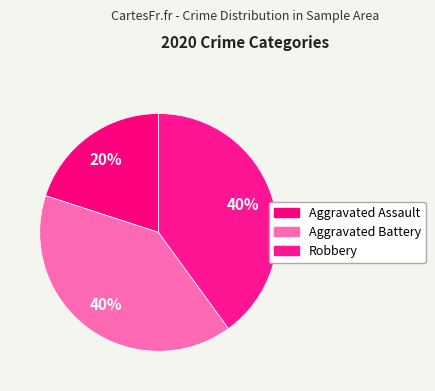

Which slice is the smallest?

Aggravated Assault